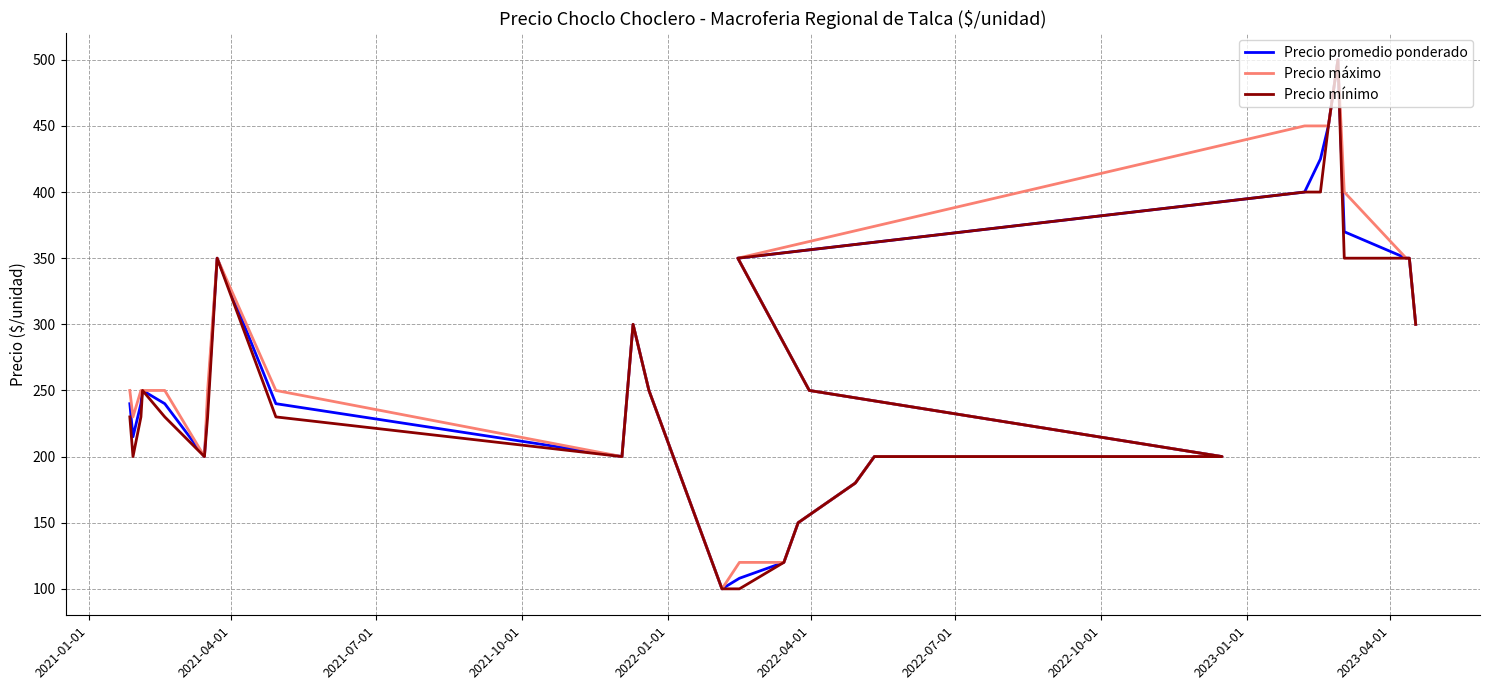

List the series in order of their overall mean, highest first.

Precio máximo, Precio promedio ponderado, Precio mínimo